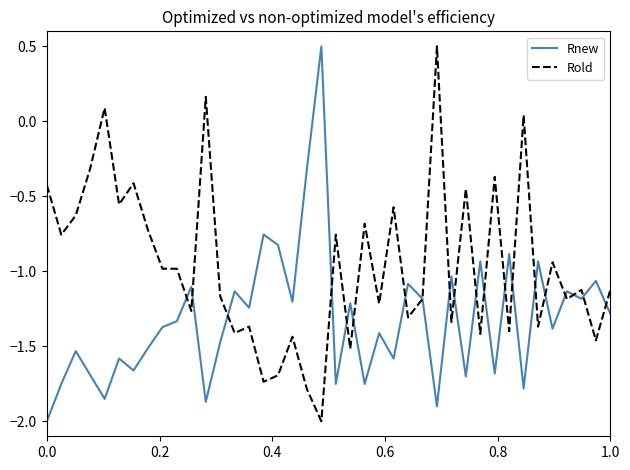

What is the maximum value for Rold?

0.5